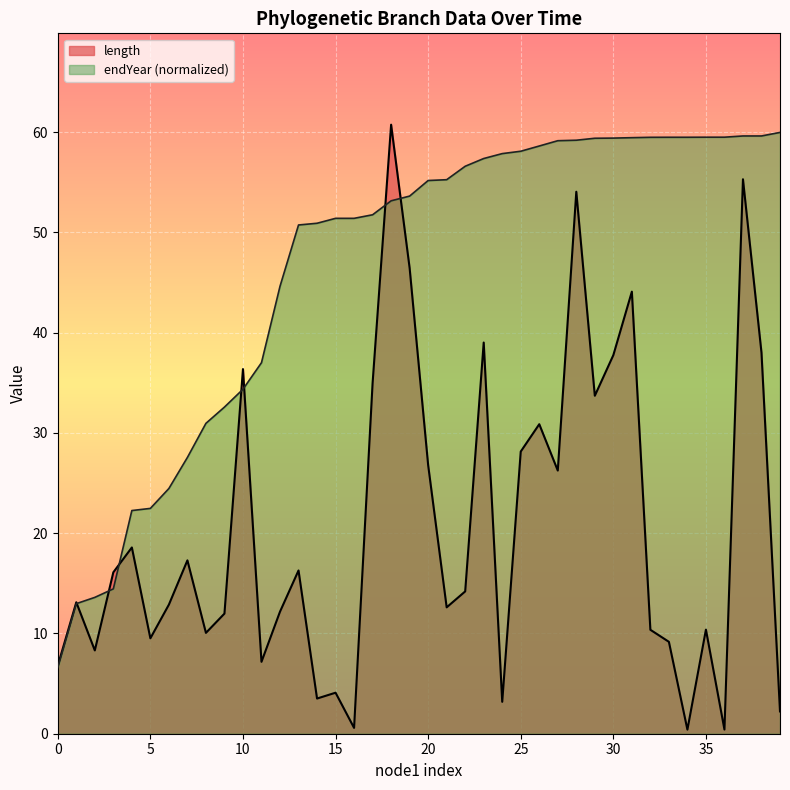

How many lines are shown in the chart?

2